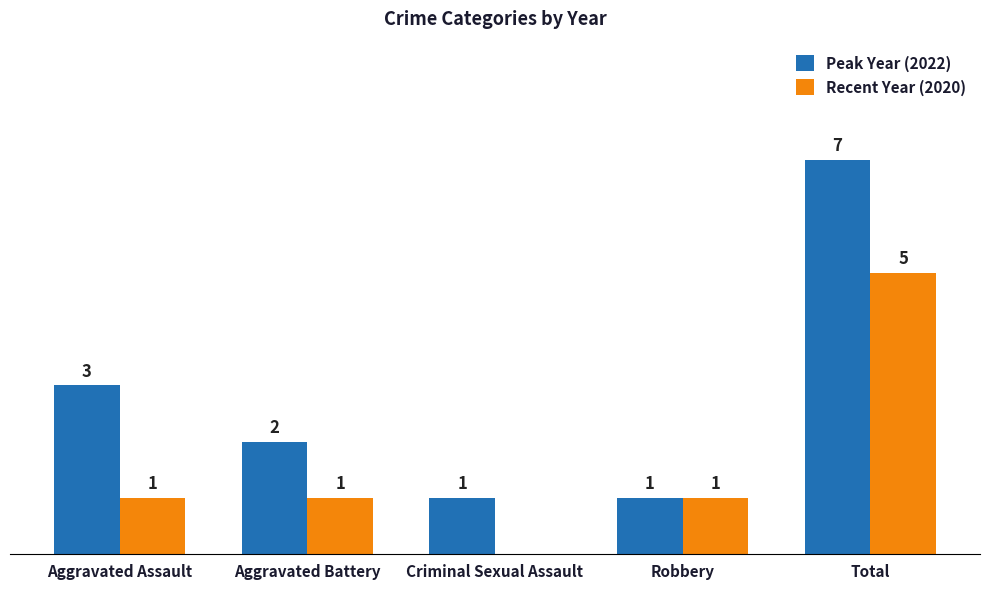

Where does the Peak Year (2022) series first go above 2?

Aggravated Assault